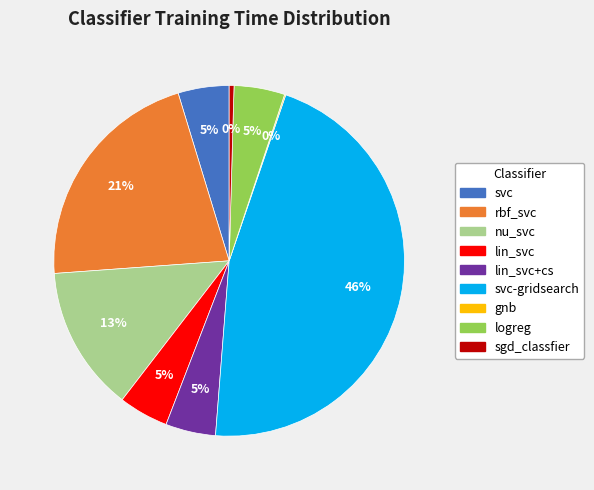

To the nearest percent, what is the average slice percentage?

11%